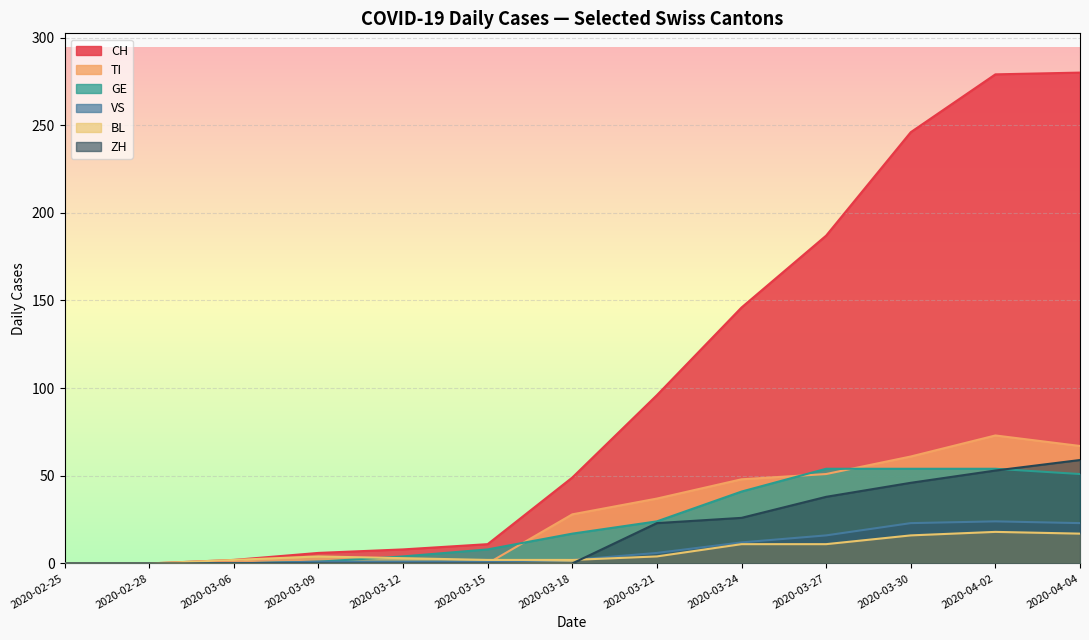

Which series has the largest total across all categories?

CH